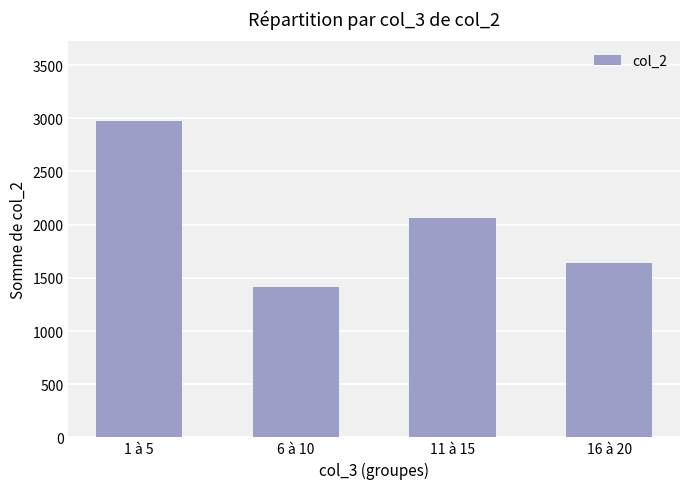

Reading right to left, what are all the values shown in this chart?

16 à 20=1635	11 à 15=2059	6 à 10=1414	1 à 5=2979